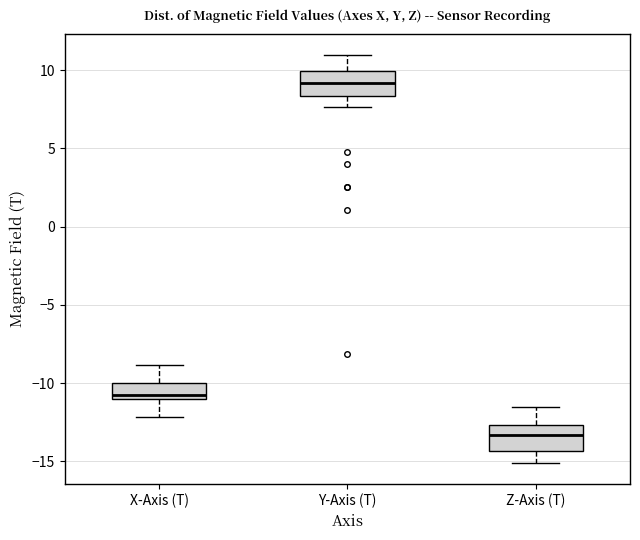

Reading left to right, transcribe this box plot: for each box, give where its median line is, the range the box spans, and where its two whiskers end, as read against the y-axis. The values are not printed on the chart, so give them approximately, as read against the axis.

X-Axis (T): median -10.5, box -11.0 to -10.0, whiskers -12.0 to -9.0
Y-Axis (T): median 9.0, box 8.5 to 10.0, whiskers 7.5 to 11.0
Z-Axis (T): median -13.5, box -14.5 to -12.5, whiskers -15.0 to -11.5